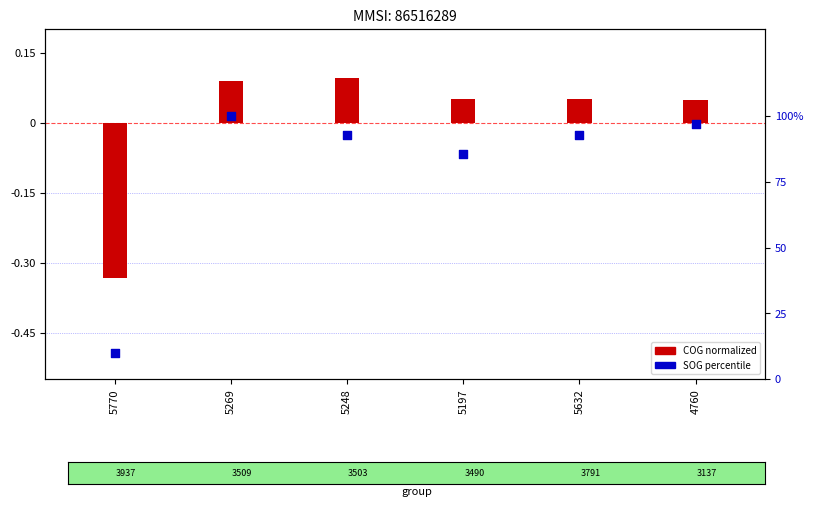

What are all the series names shown in the legend?

COG normalized, SOG percentile